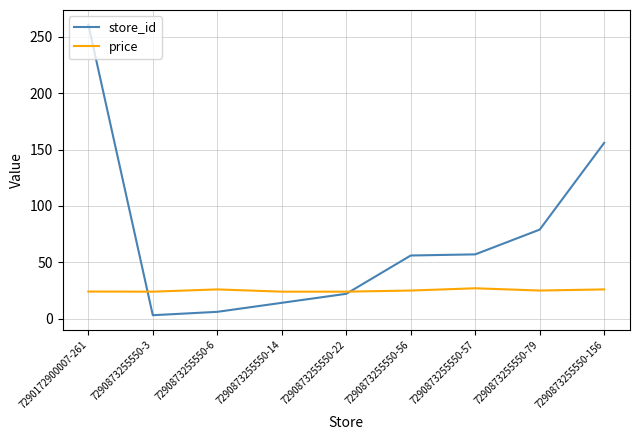

Rank the series by their maximum value, from highest to lowest.

store_id, price